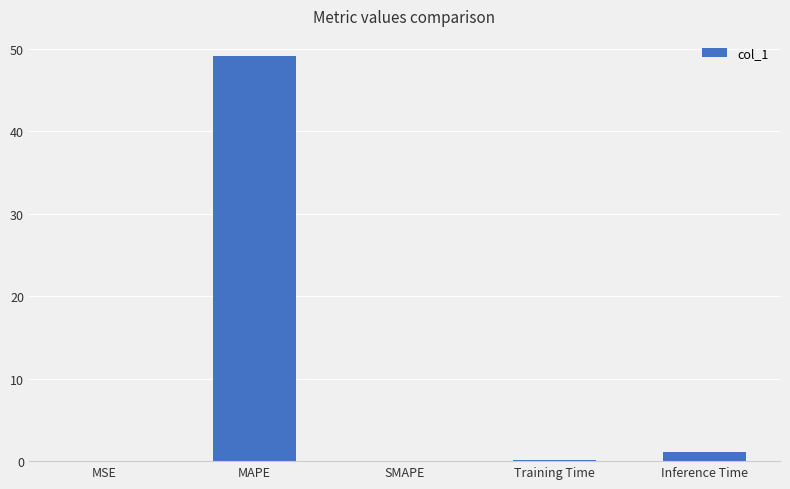

What is the maximum value shown in the chart?

49.1